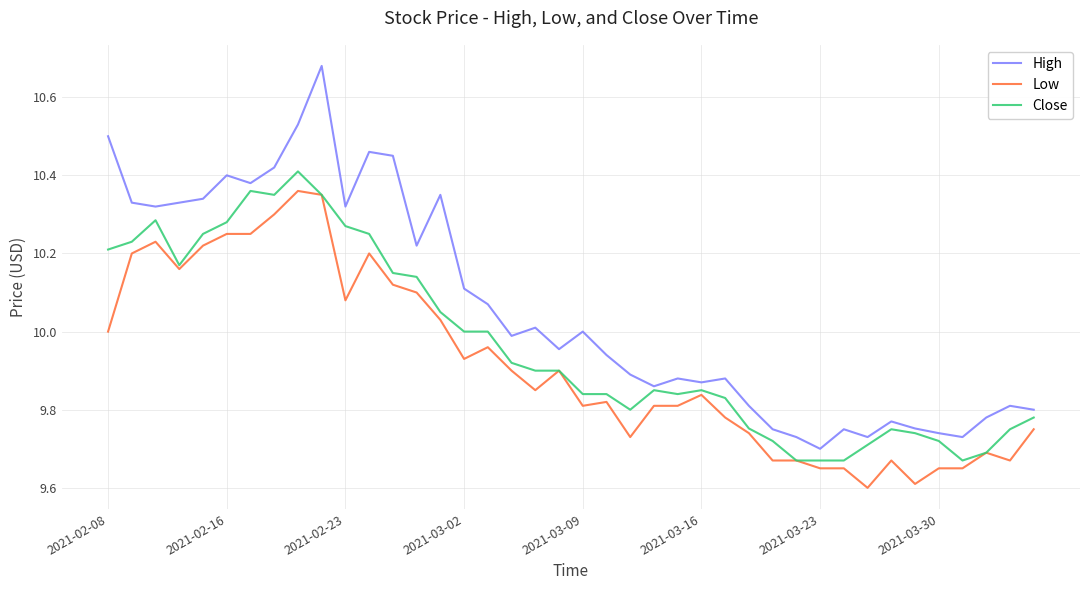

Rank the series by their maximum value, from lowest to highest.

Low, Close, High